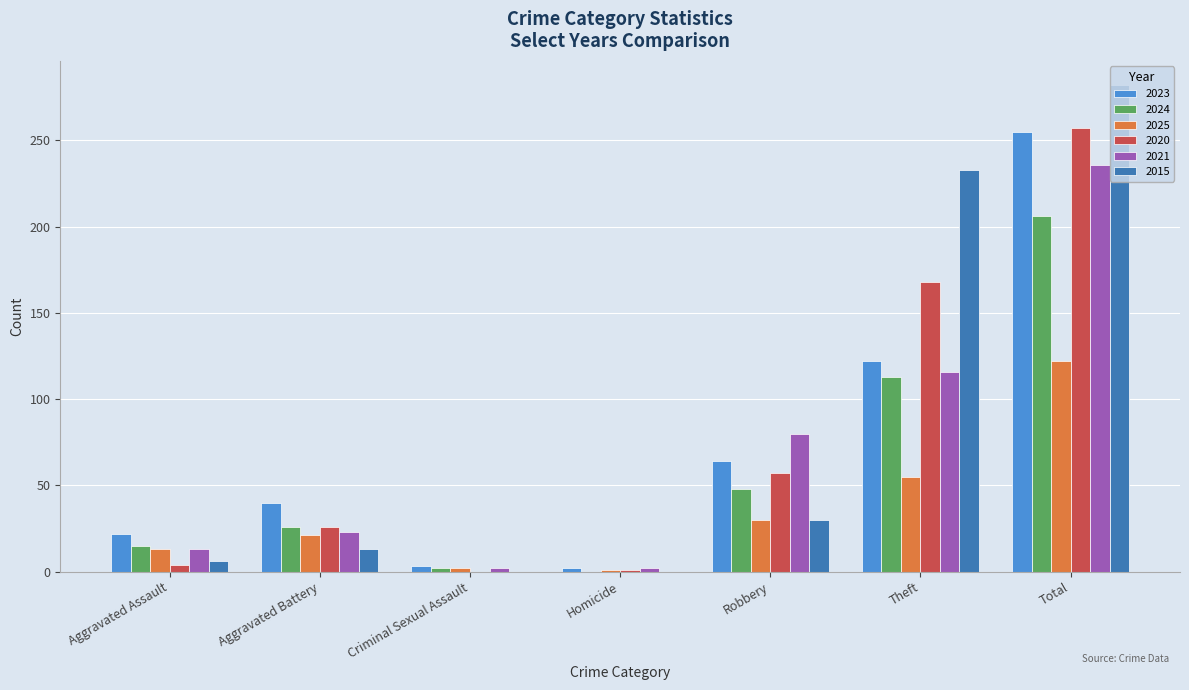

The value of 2020 at Criminal Sexual Assault is 152. True or false?

False